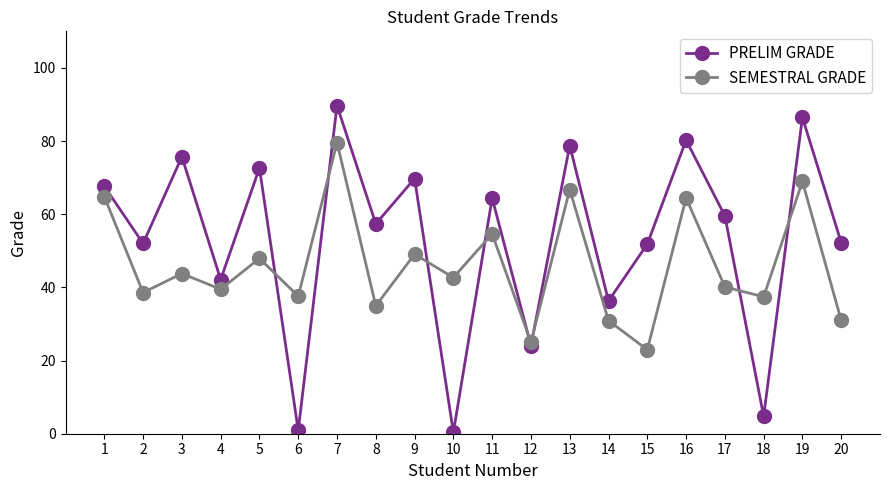

Where is SEMESTRAL GRADE nearest to the value 51?

9